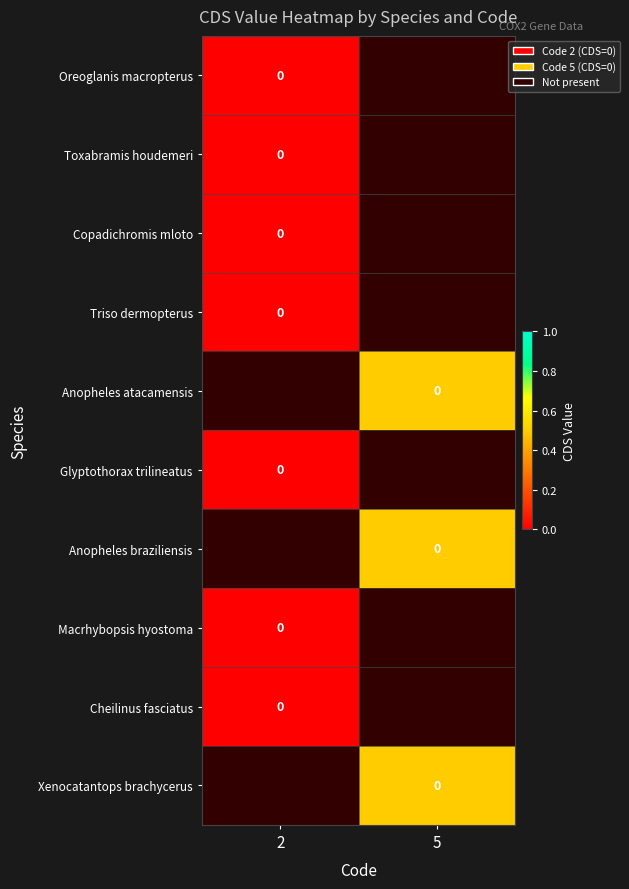

True or false: Xenocatantops brachycerus has a value of 0.1 at 5.

False